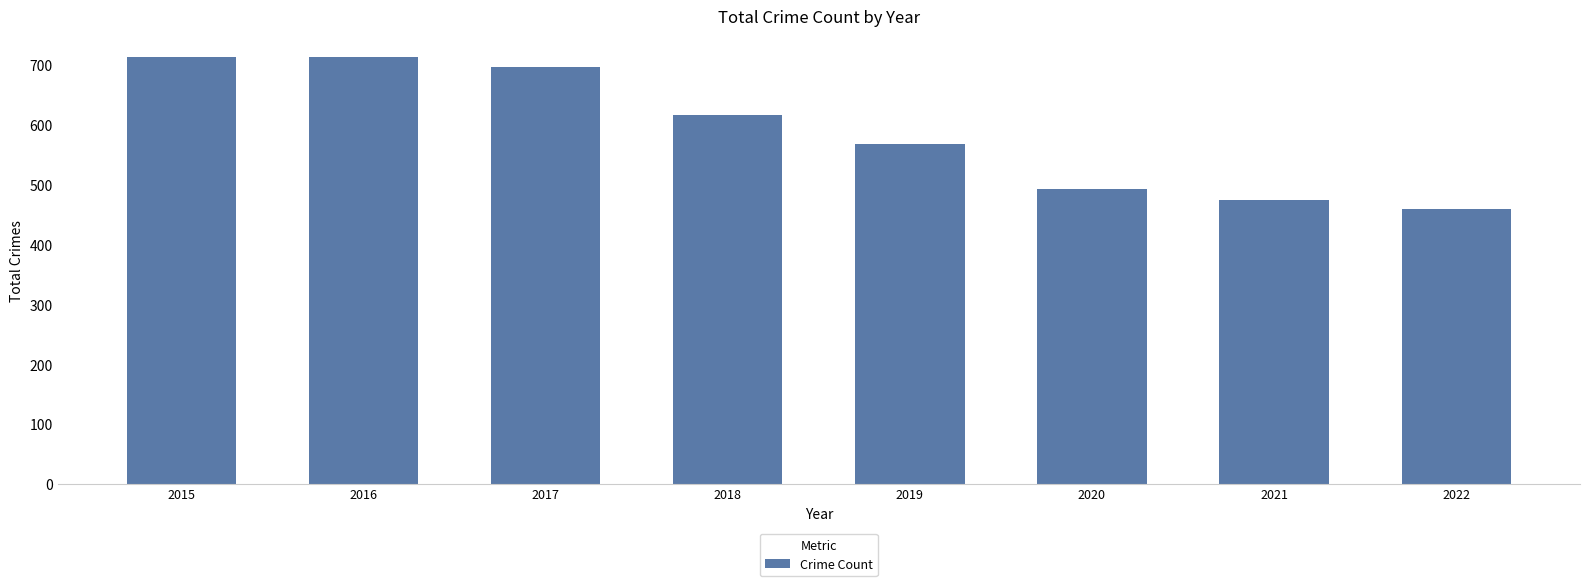

Which has a higher value, 2022 or 2021?

2021